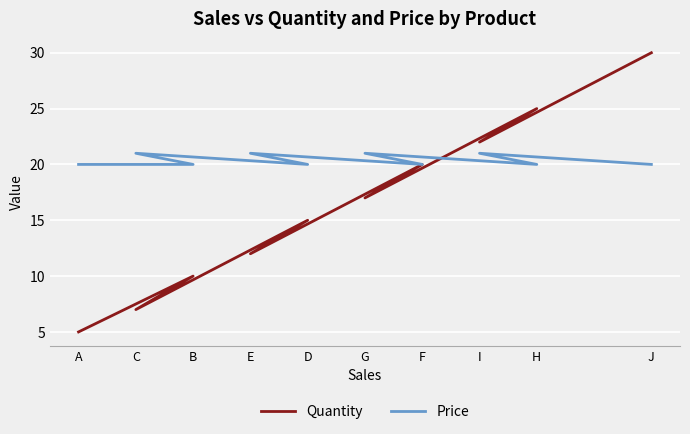

Which series ends up on top after the final intersection of Price and Quantity?

Quantity